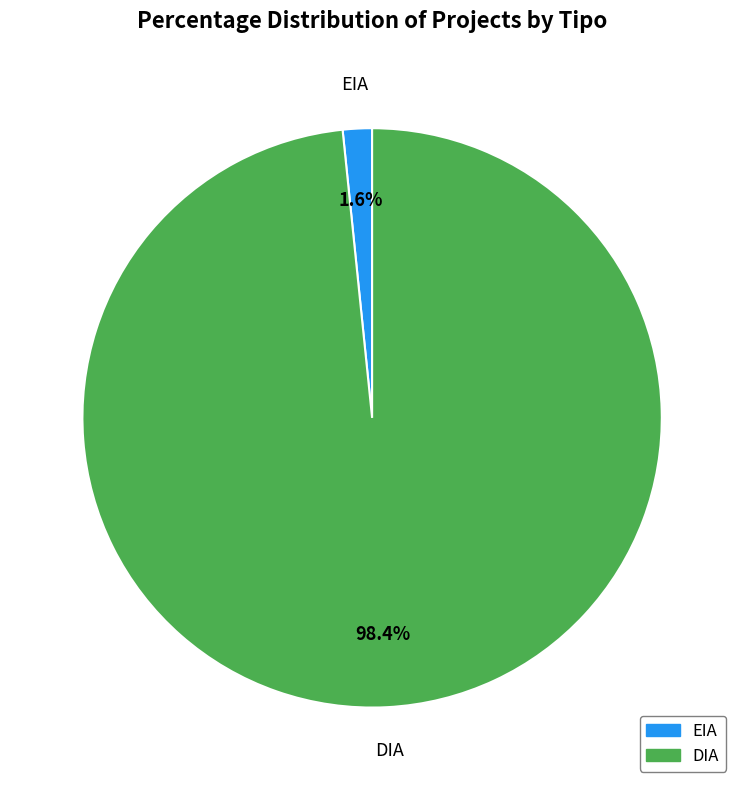

To the nearest percent, what is the average slice percentage?

50%